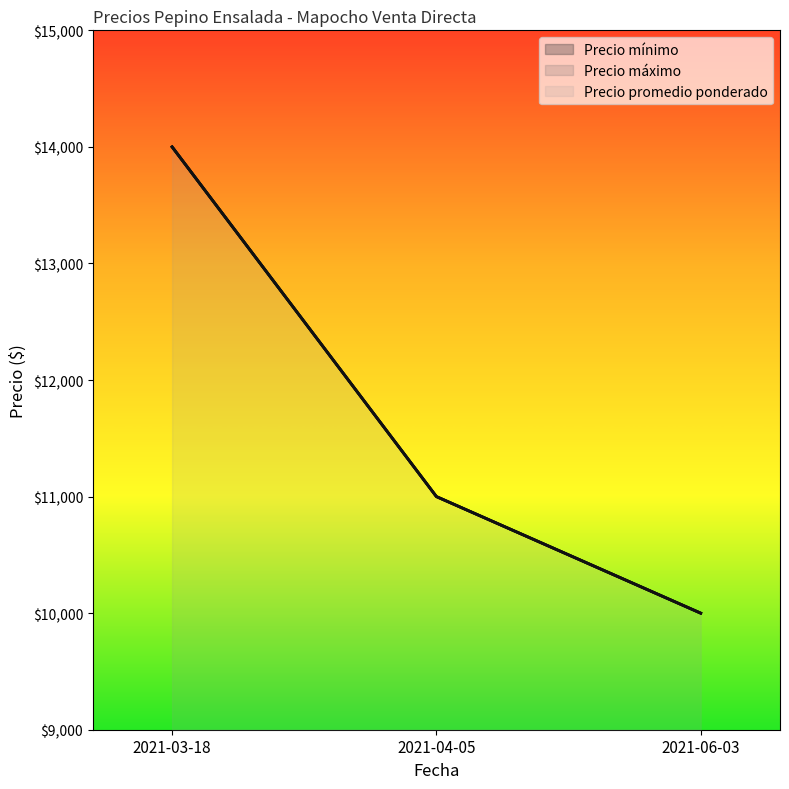

Rank the series at 2021-03-18 from highest to lowest value.

Precio mínimo, Precio máximo, Precio promedio ponderado